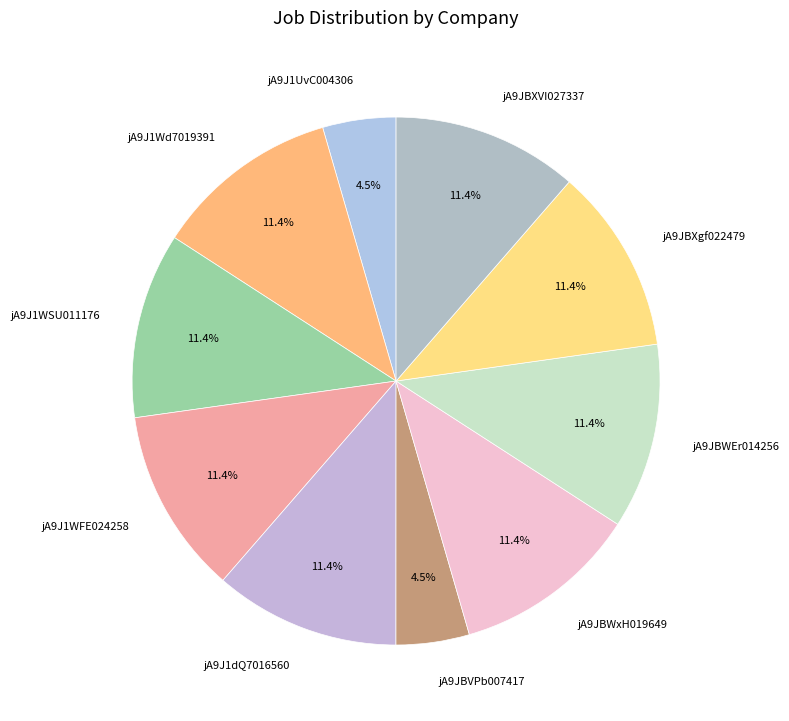

Is there any slice that represents more than half of the pie?

No